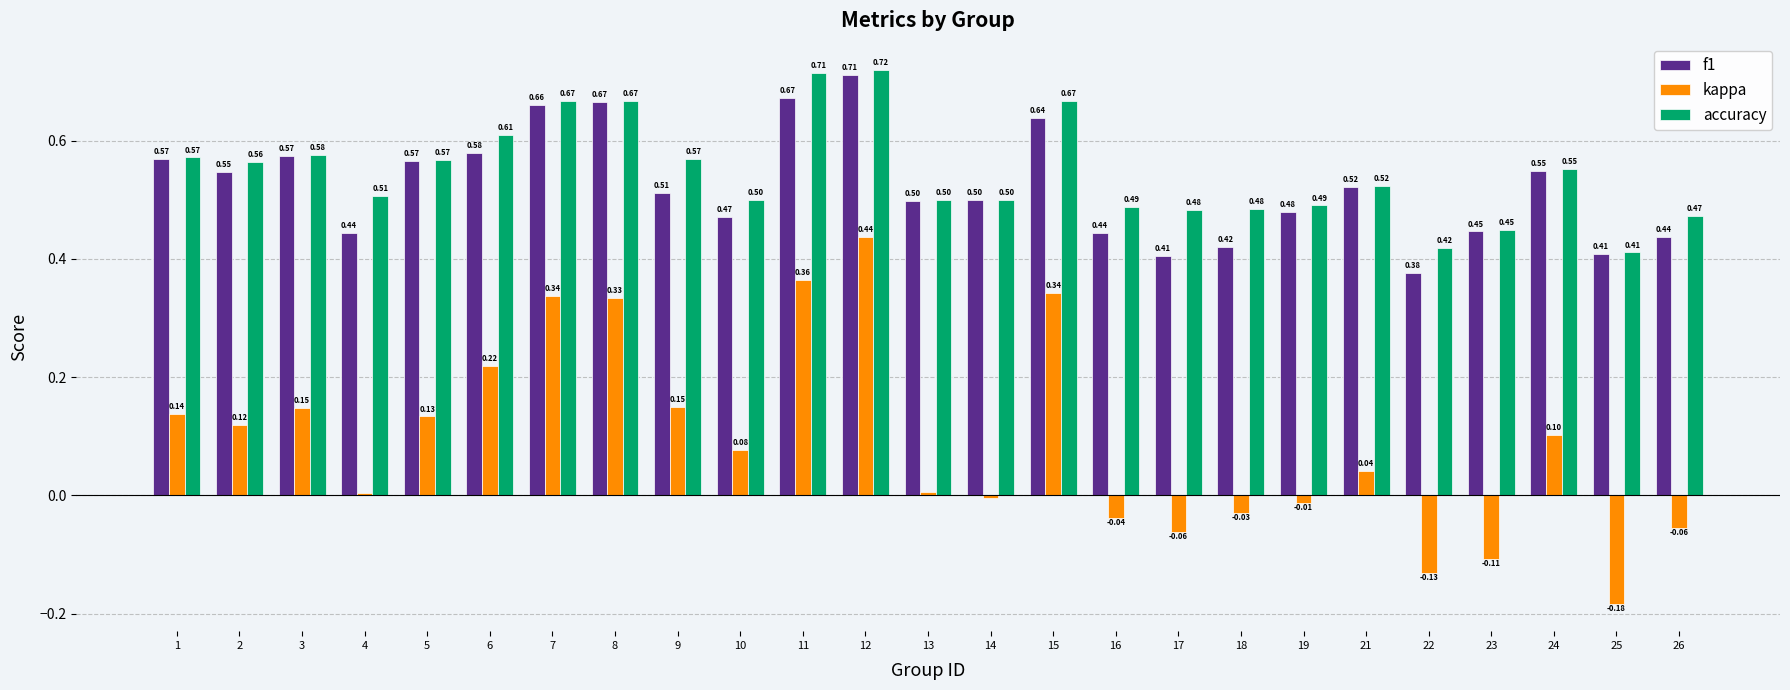

At 10, list the series in order from smallest to largest.

kappa, f1, accuracy